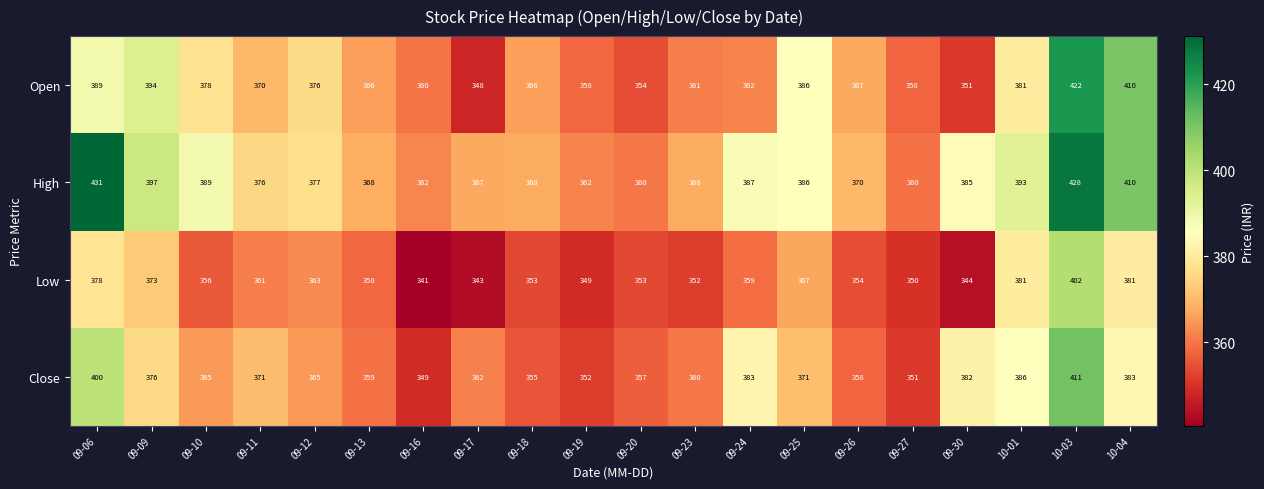

What value does the Open series have at 10-01?

381